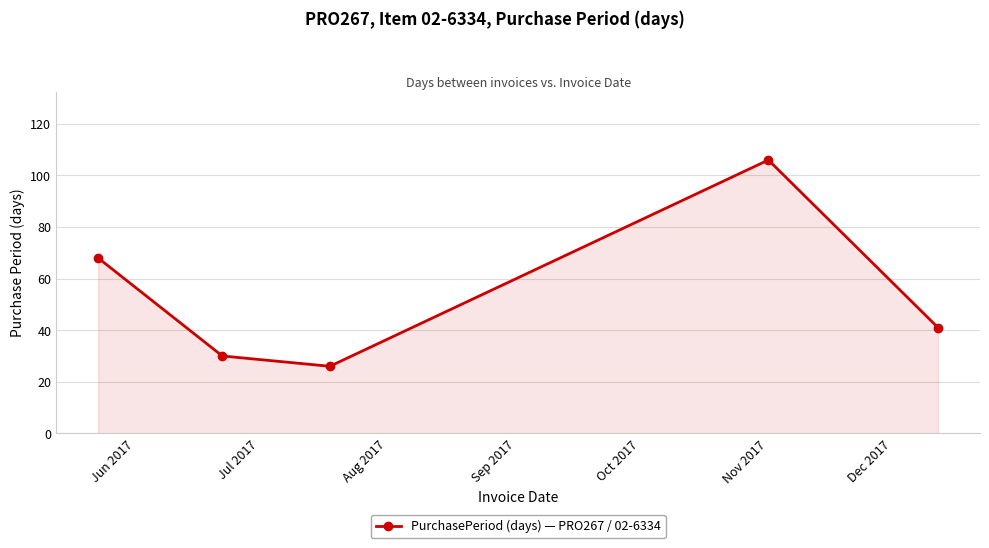

How many interior local peaks (higher than both neighbors) does the data have?

1